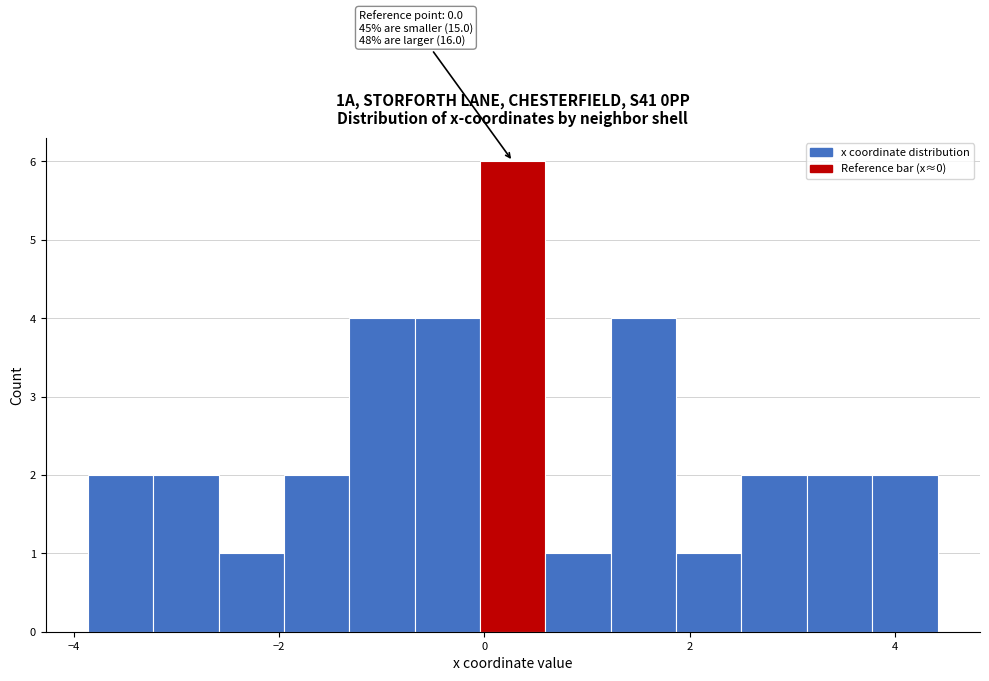

Read against the x-axis, roughly where is the centre of the tallest bar?

0.2